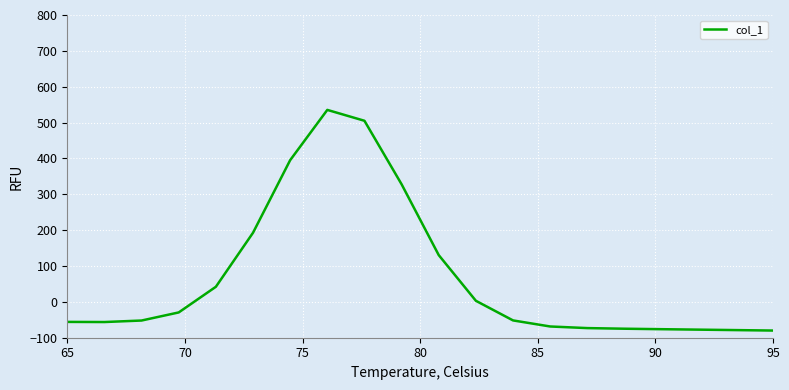

What is the minimum value shown in the chart?

-80.0